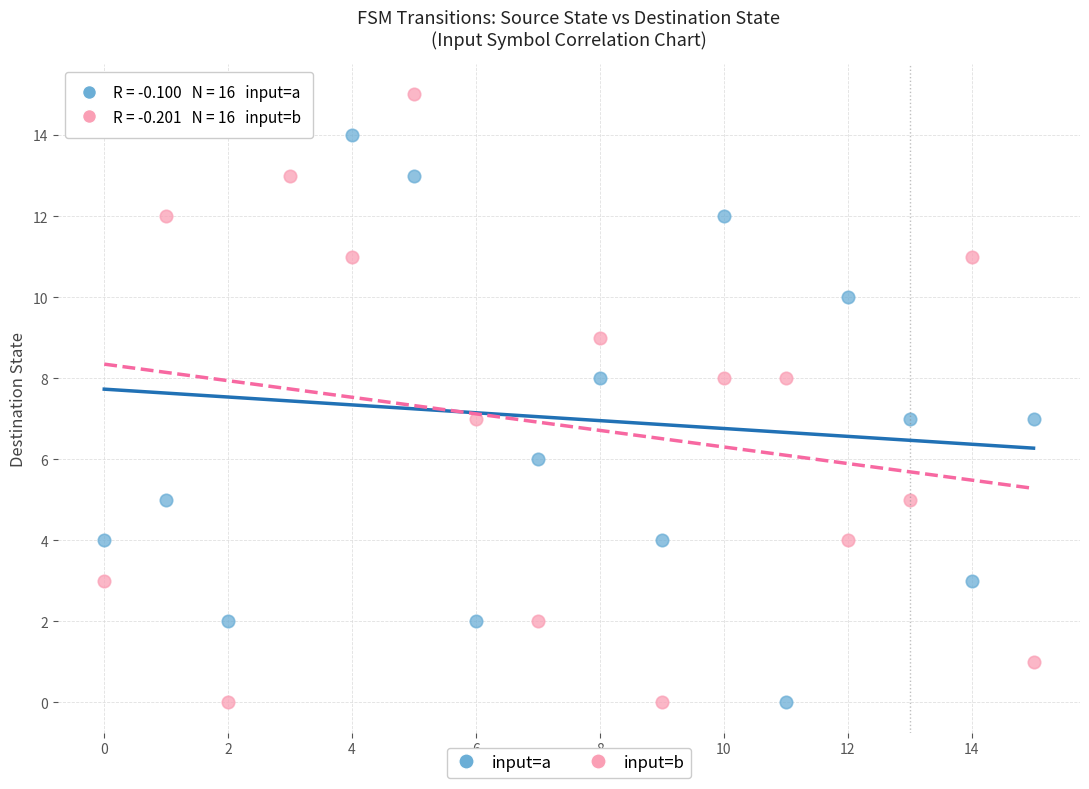

Across all data points, what is the range of Y values (max minus min)?

15